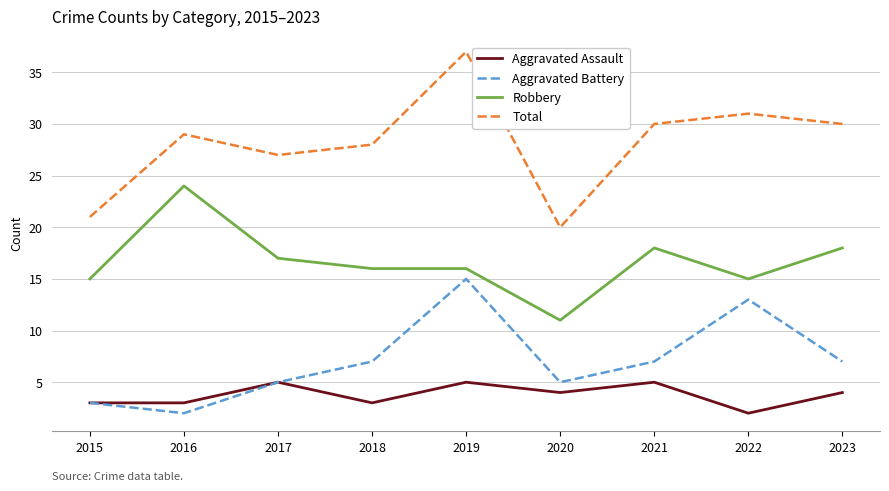

What is the approximate value of Robbery at 2019, to the nearest 10?

20